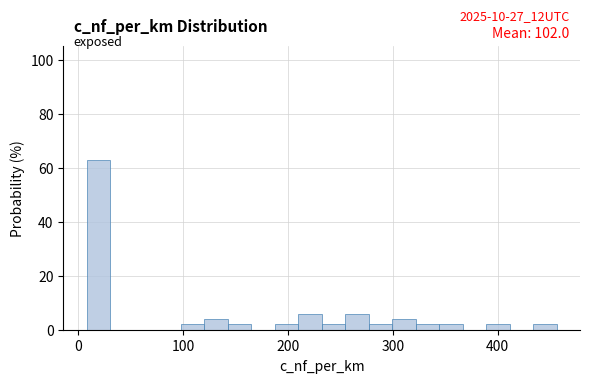

Read against the x-axis, roughly where is the centre of the tallest bar?

20